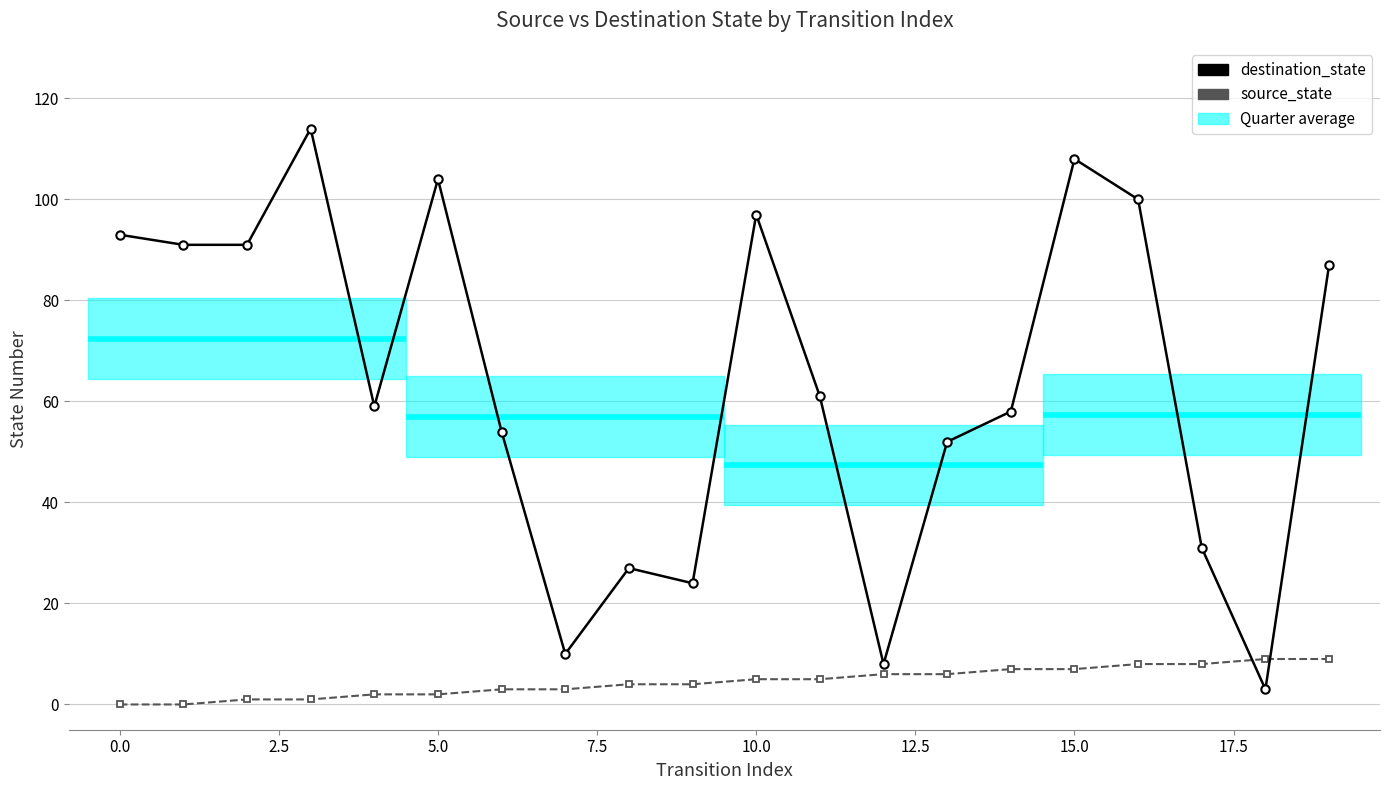

Rank the series by their average value, from highest to lowest.

destination_state, source_state